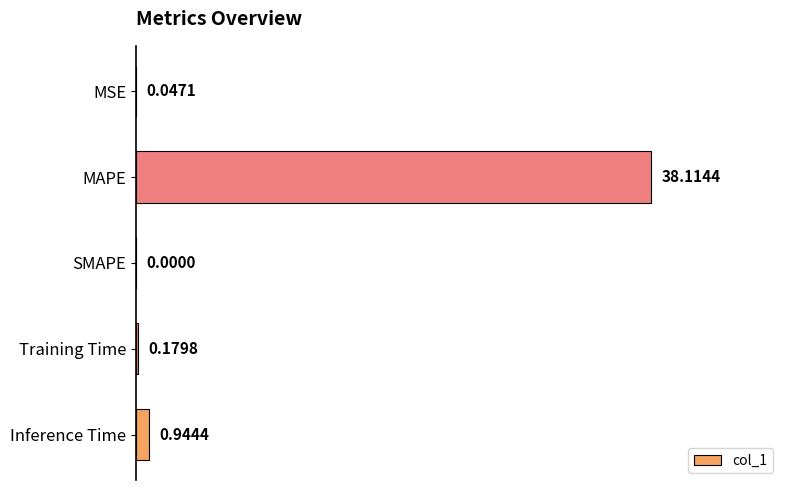

Which label corresponds to the largest value in the chart?

MAPE